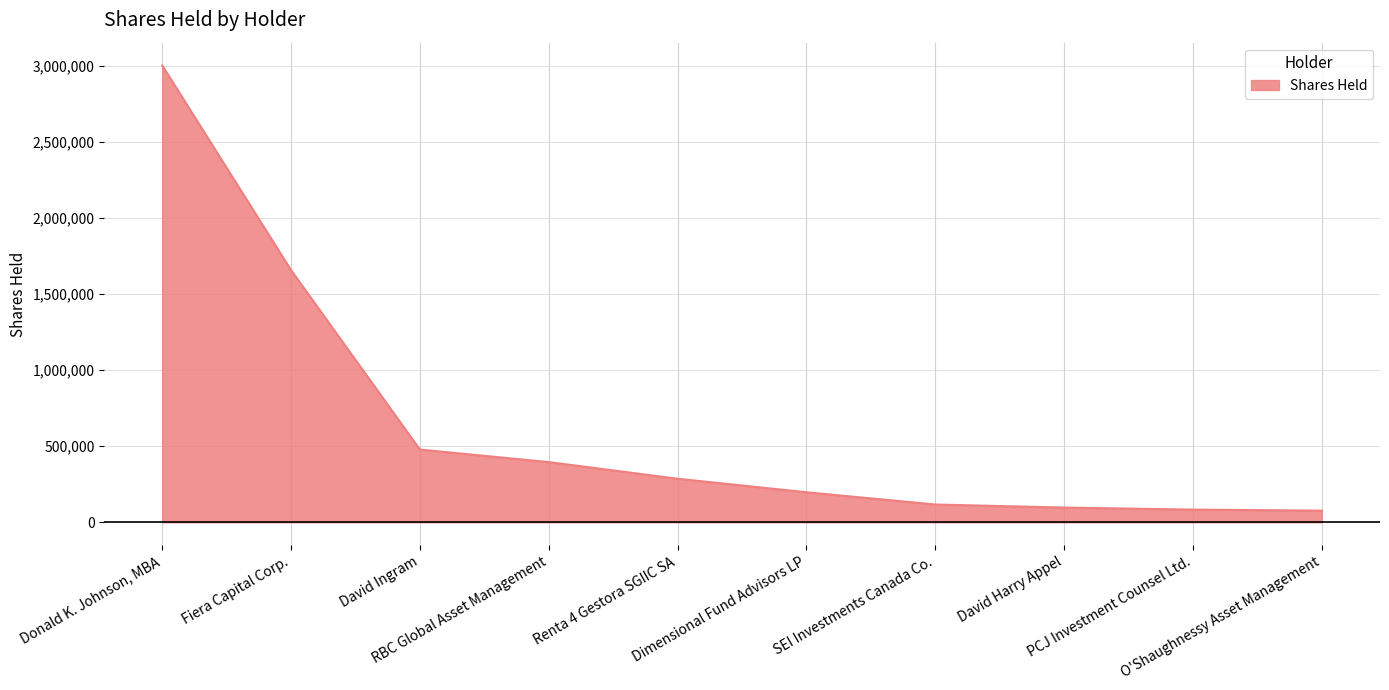

Rank the categories by value from lowest to highest.

O'Shaughnessy Asset Management, PCJ Investment Counsel Ltd., David Harry Appel, SEI Investments Canada Co., Dimensional Fund Advisors LP, Renta 4 Gestora SGIIC SA, RBC Global Asset Management, David Ingram, Fiera Capital Corp., Donald K. Johnson, MBA